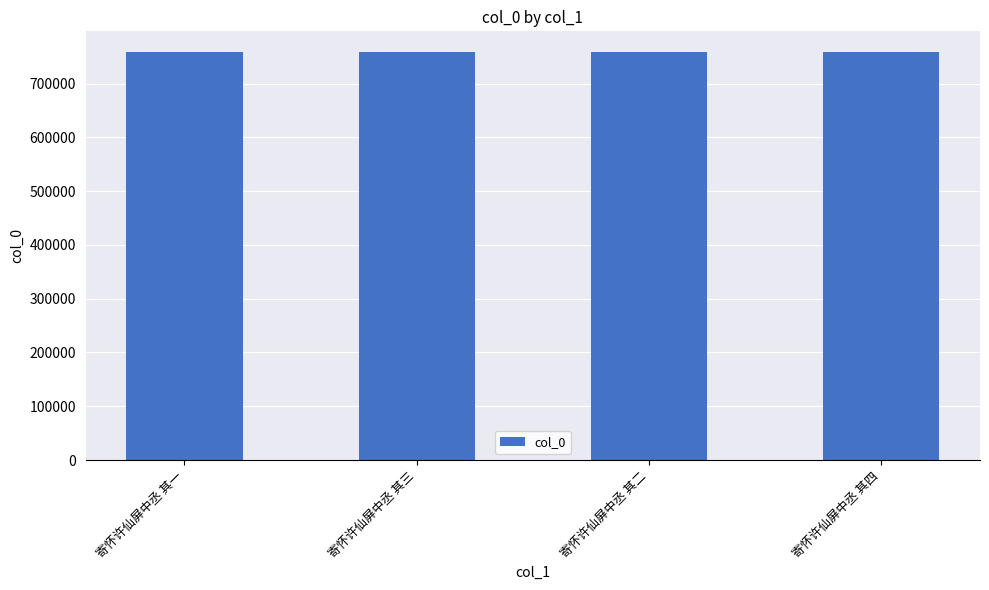

What is the value of the 4th bar from the left?

759339